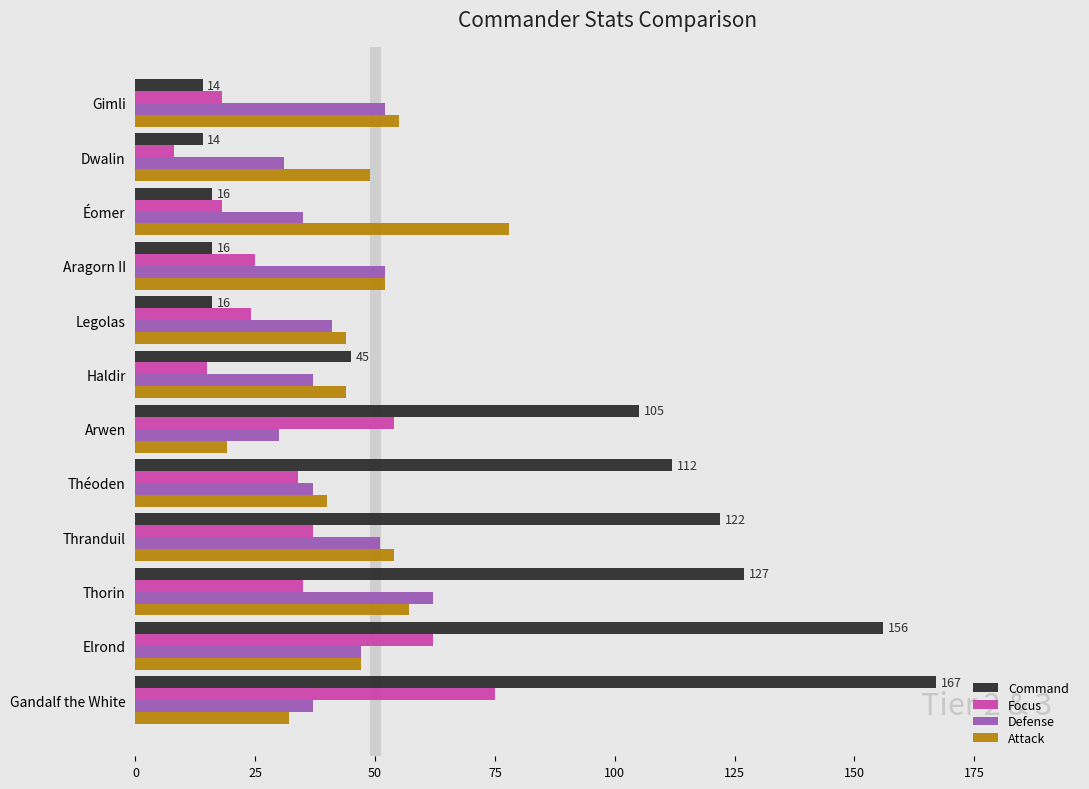

True or false: Focus has a value of 11 at Aragorn II.

False